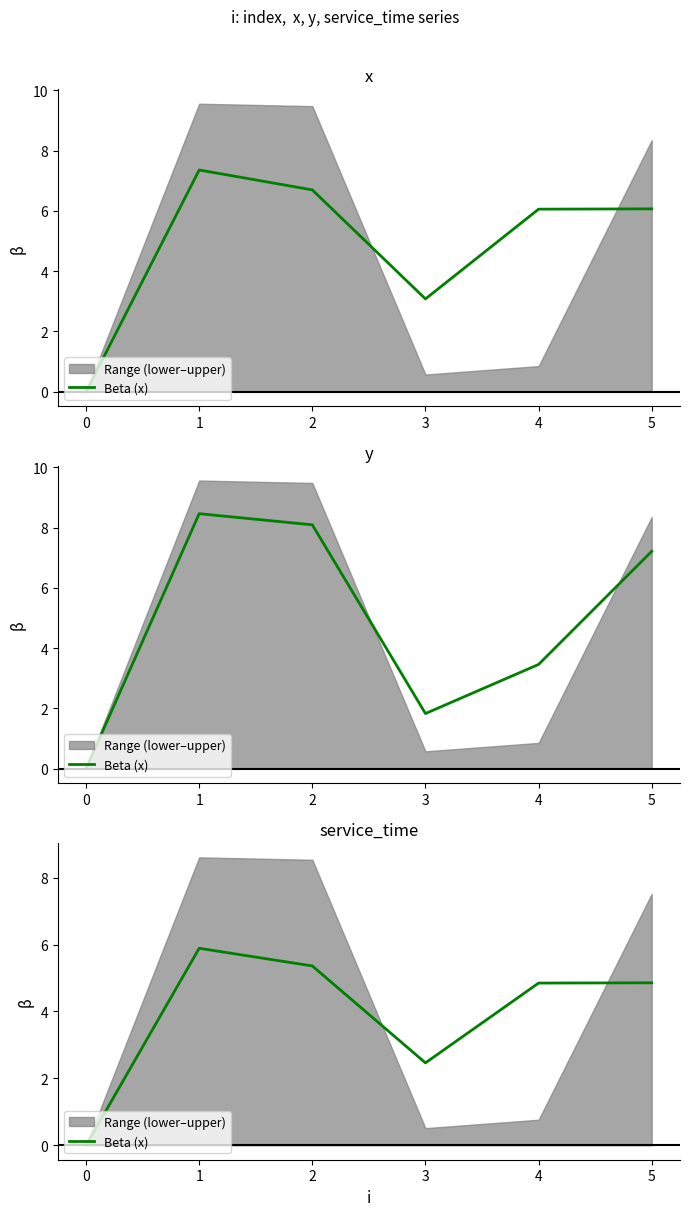

Does the chart display data point markers on the line(s)?

No